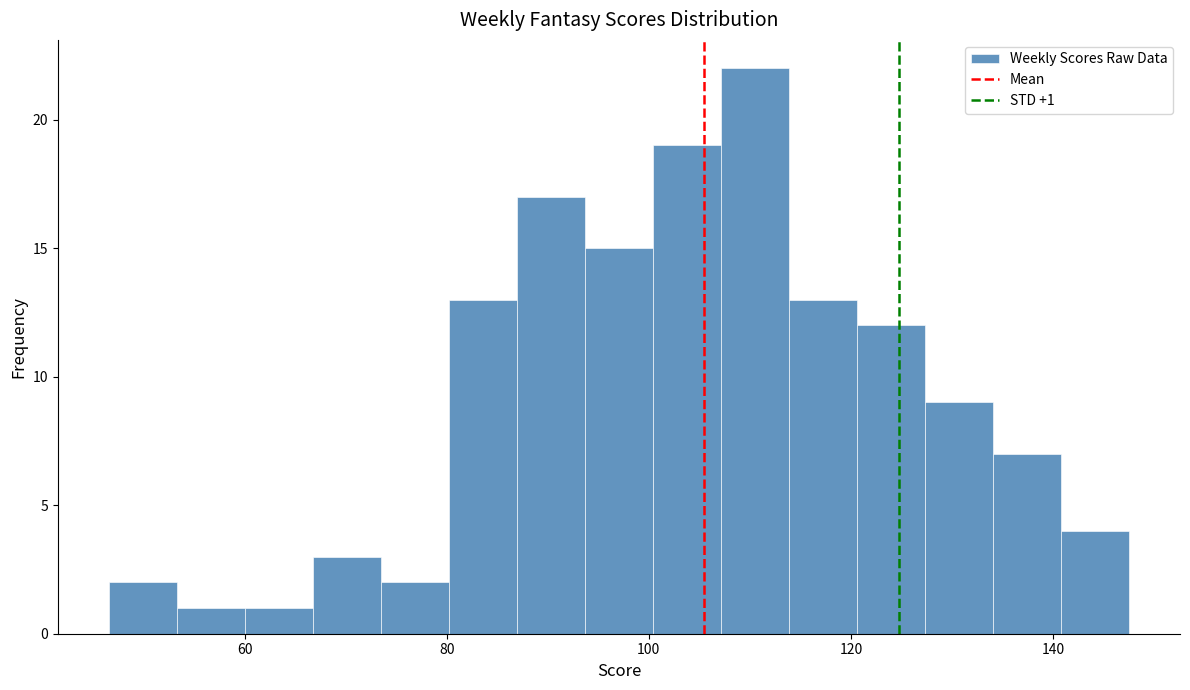

Around what value on the x-axis is the tallest bar? Give the approximate position of its centre, as read against the axis.

110